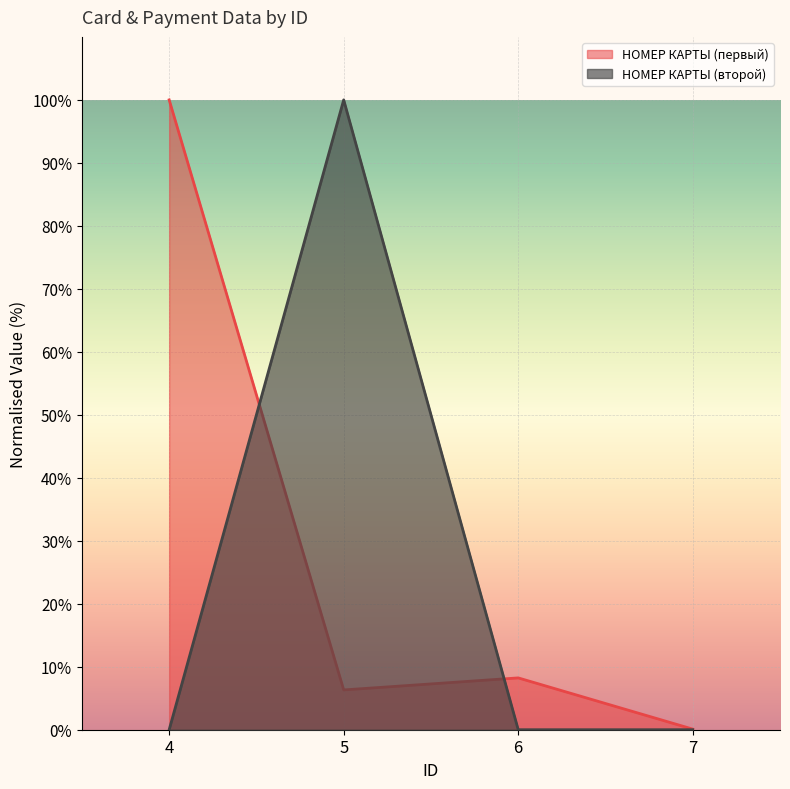

Which series has the largest total across all categories?

НОМЕР КАРТЫ (первый)